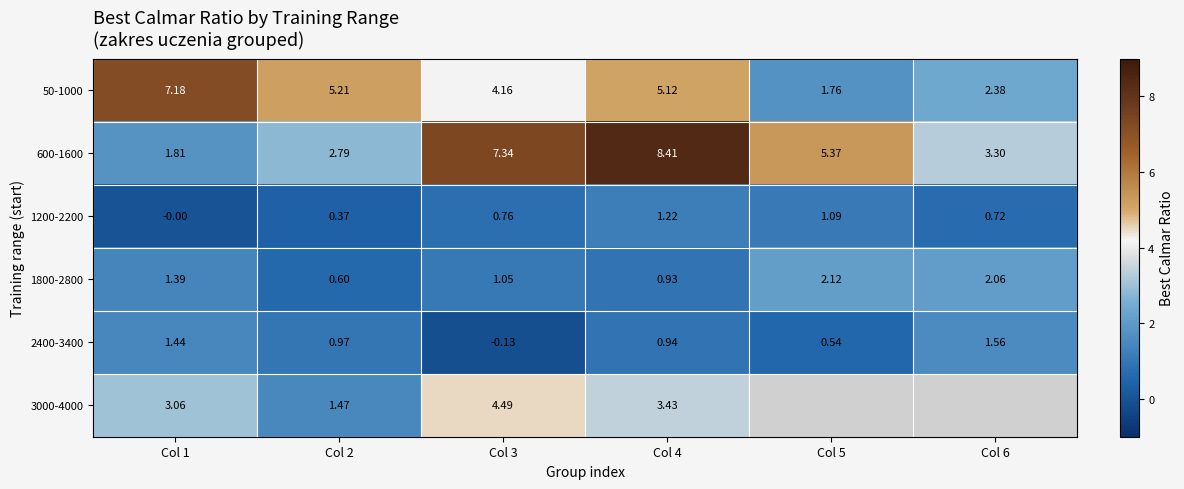

What is the average value of the 50-1000 series?

4.3